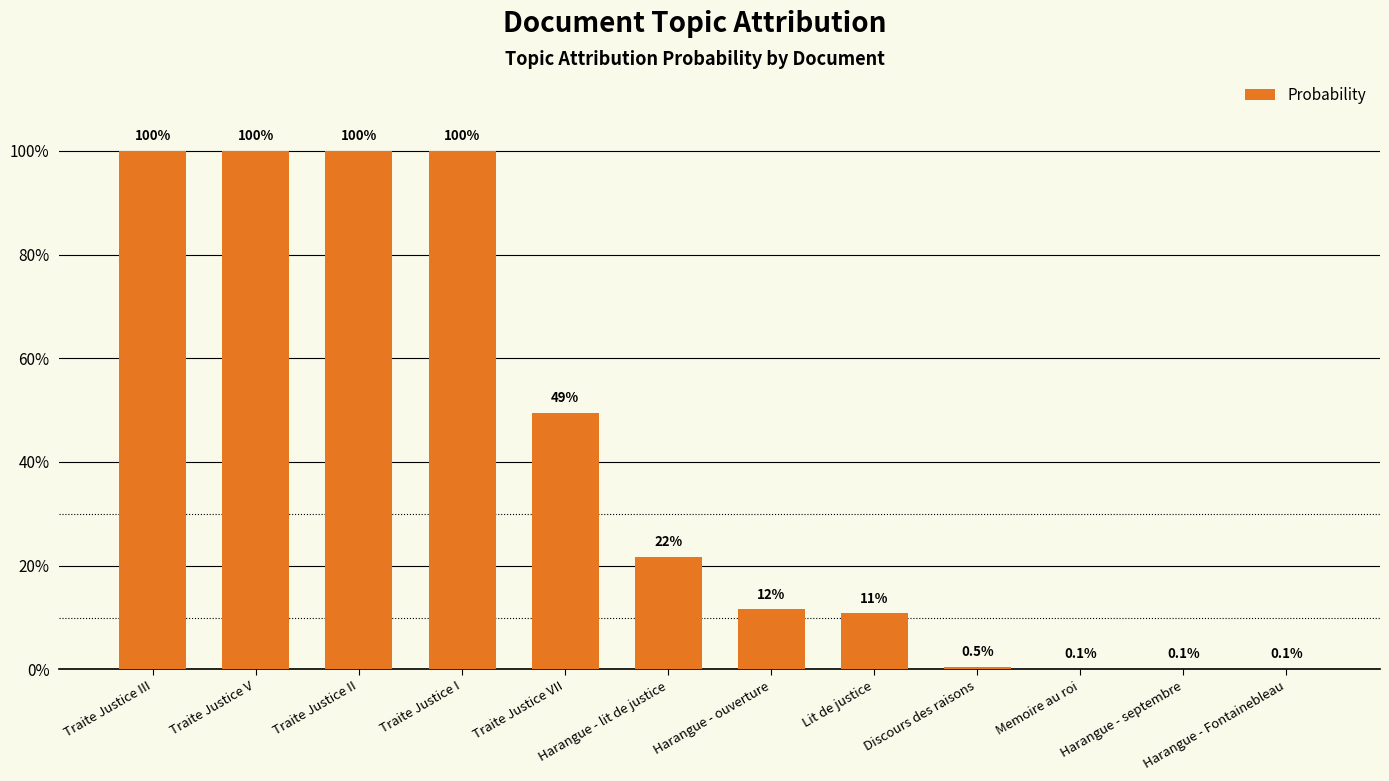

Which has a higher value, Memoire au roi or Harangue - ouverture?

Harangue - ouverture